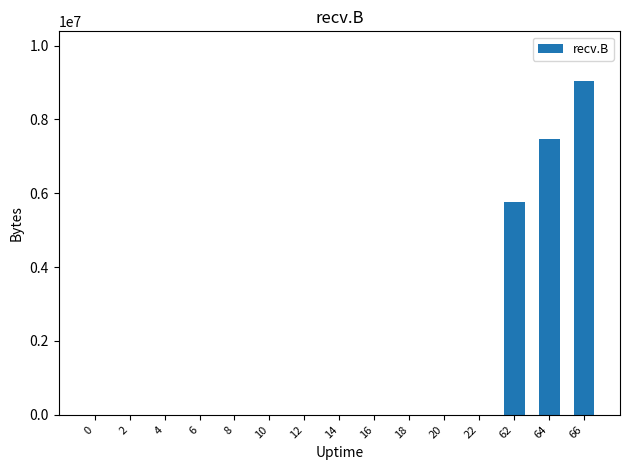

Which has a higher value, 62 or 16?

62